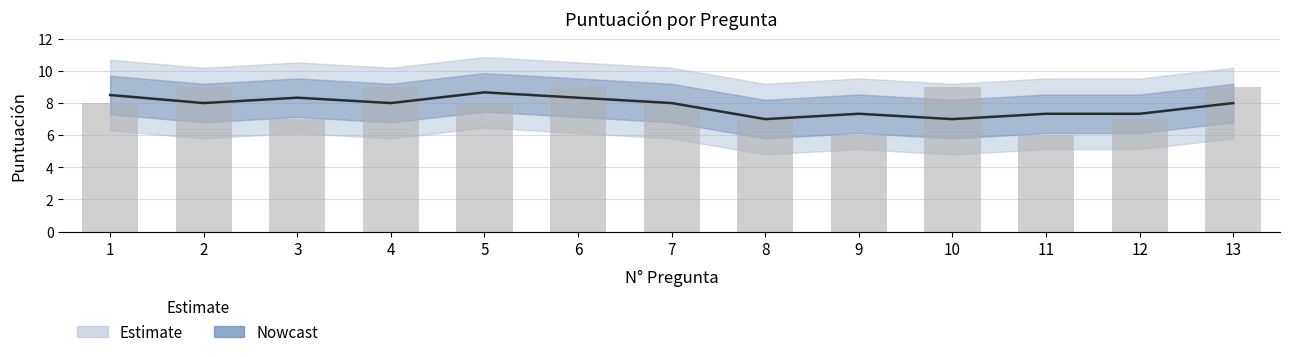

True or false: the data shows 9 at 4.

True